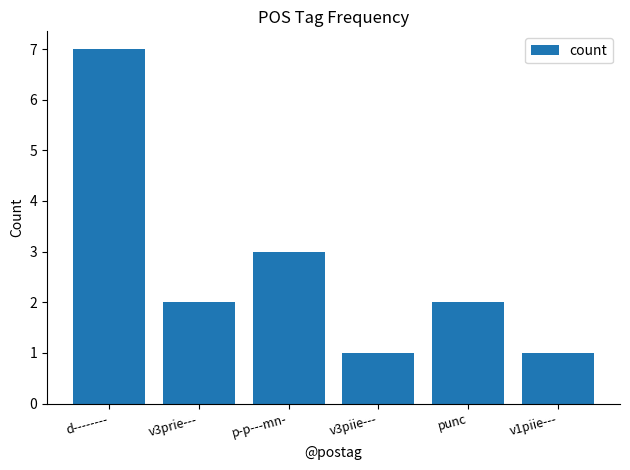

What is the greatest value displayed?

7